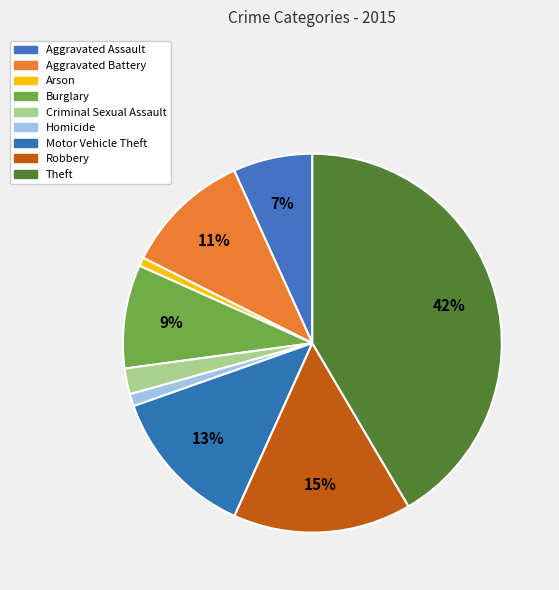

Do Criminal Sexual Assault and Aggravated Battery together represent more than half of the pie?

No